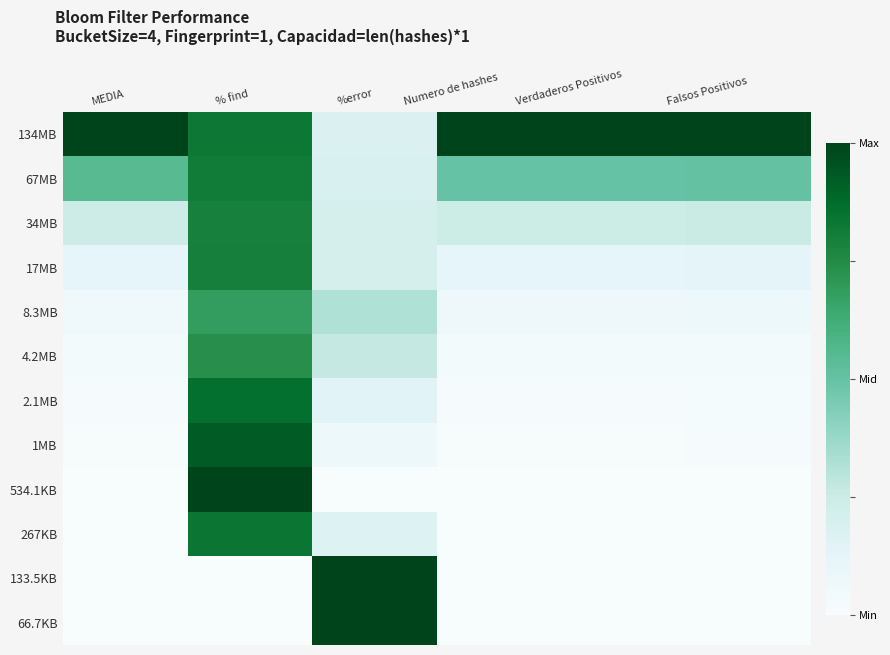

Which series changed the most between % find and %error?

534.1KB